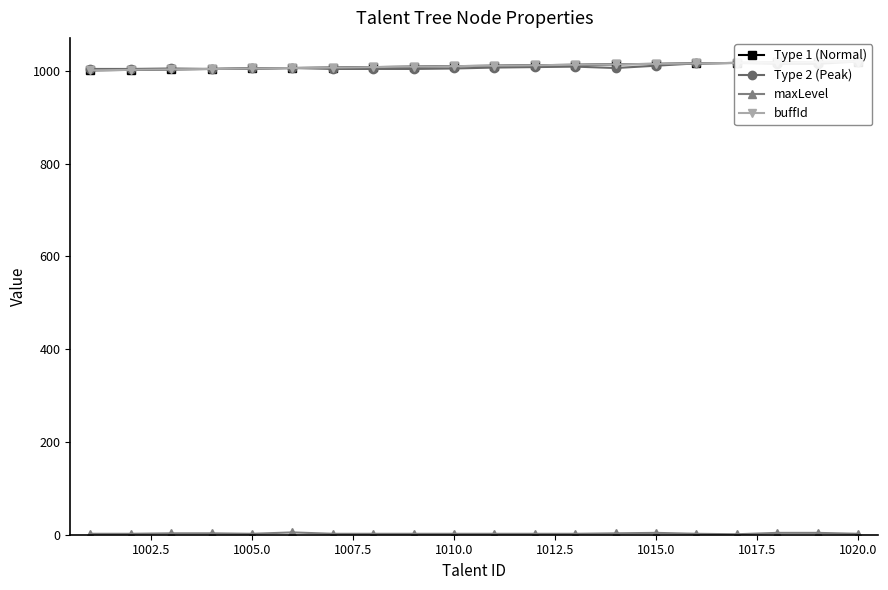

True or false: Type 2 (Peak) and buffId intersect in this chart.

False